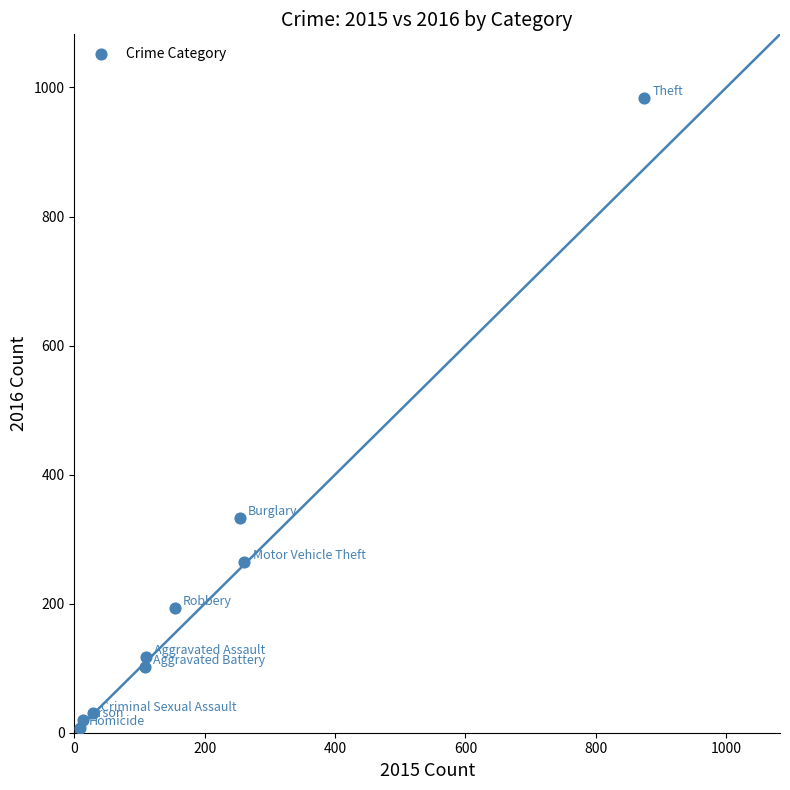

What Y value in the scatter plot is closest to 495?

333